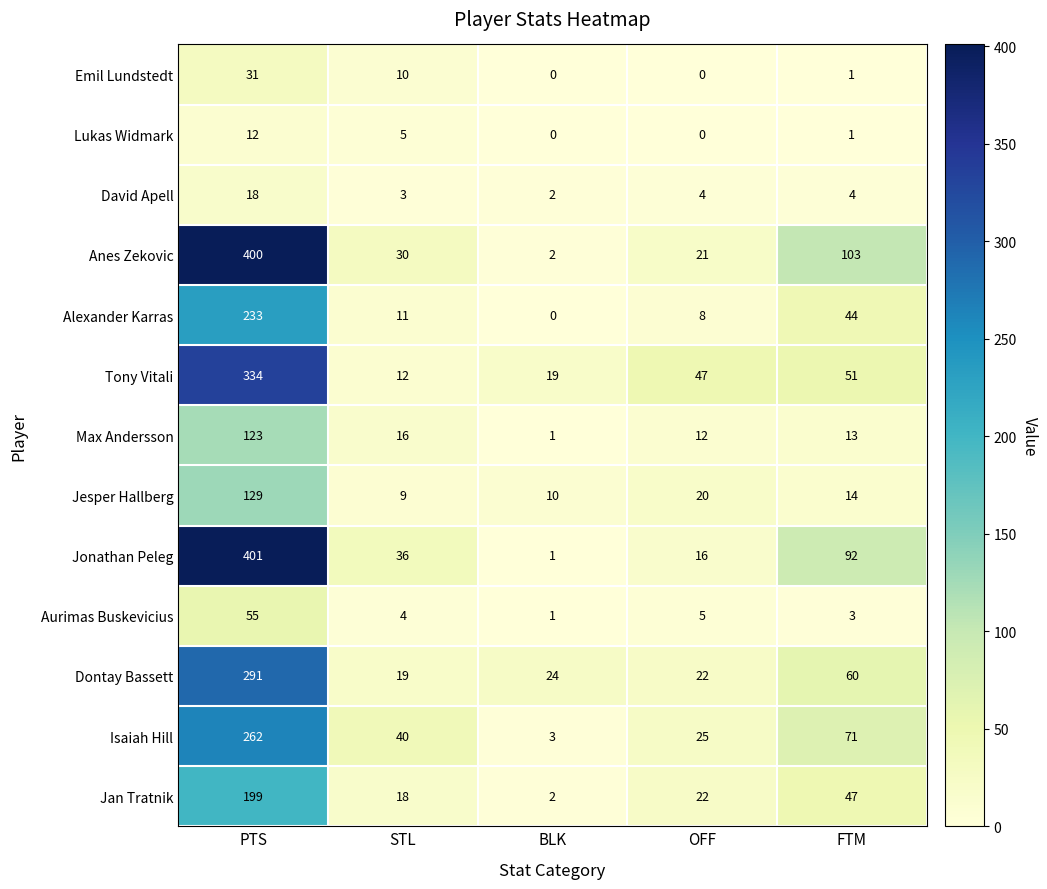

Where does the Isaiah Hill series first go above 40?

PTS